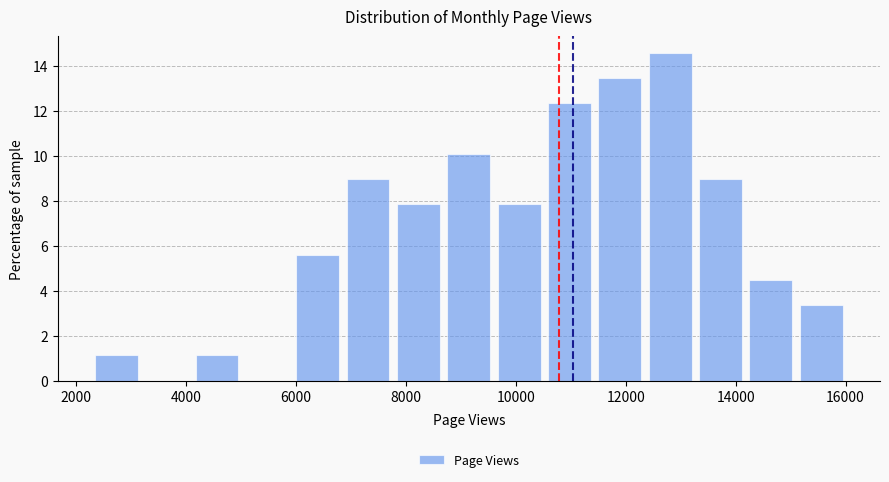

Reading left to right, transcribe this chart: for each bar, give the range it covers on the x-axis and its height. Neither the bar edges nor the heights are printed on the chart, so give them approximately, as read against the axes.

2400 to 3200: 1.2
3200 to 4200: 0
4200 to 5000: 1.2
5000 to 6000: 0
6000 to 7000: 5.6
7000 to 7800: 9.0
7800 to 8800: 7.8
8800 to 9600: 10.2
9600 to 10600: 7.8
10600 to 11600: 12.4
11600 to 12400: 13.4
12400 to 13400: 14.6
13400 to 14200: 9.0
14200 to 15200: 4.4
15200 to 16000: 3.4